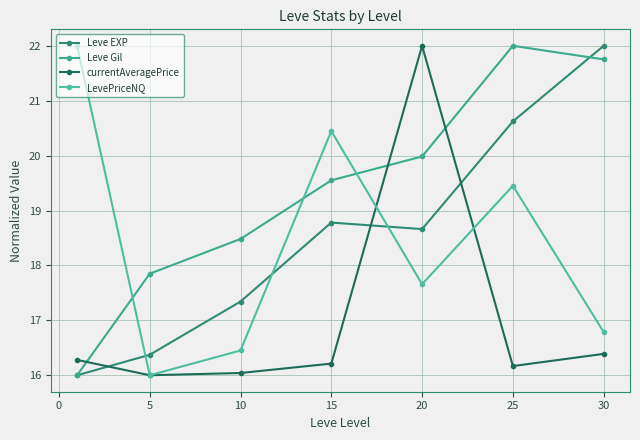

Rank the series by their maximum value, from highest to lowest.

Leve EXP, Leve Gil, currentAveragePrice, LevePriceNQ